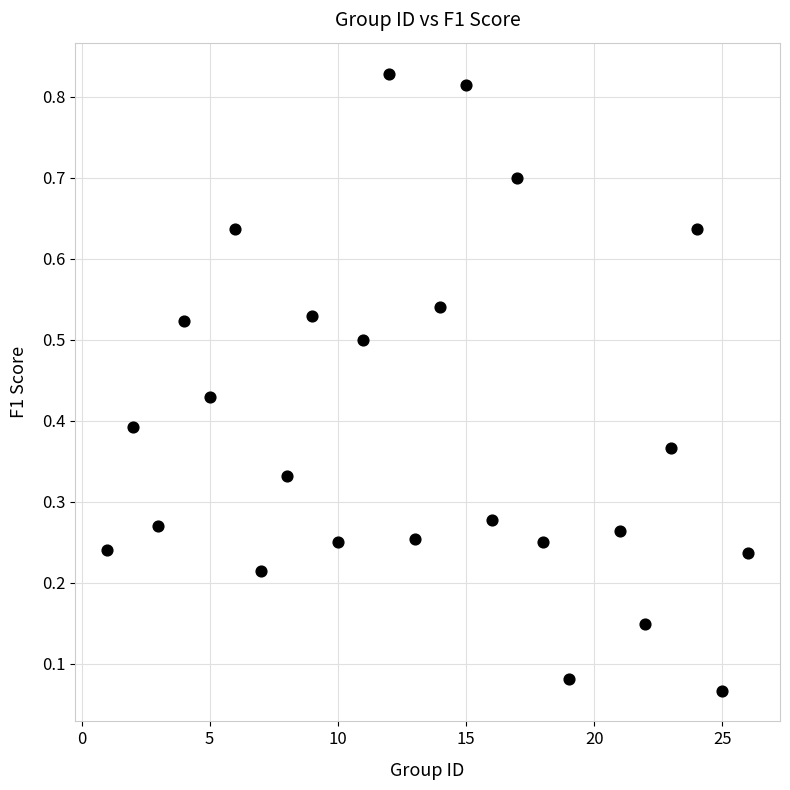

What is the range of X values (max minus min)?

25.0